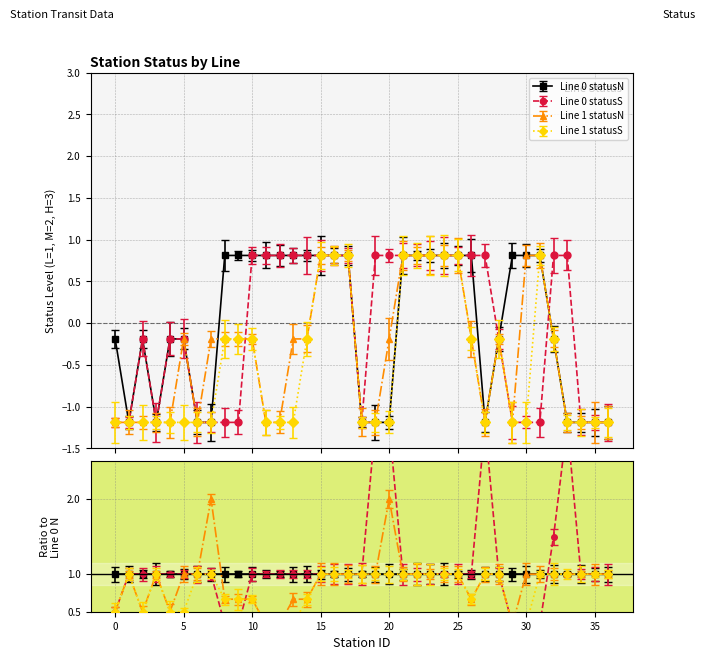

Rank the series at 6 from highest to lowest value.

Line 0 statusN, Line 0 statusS, Line 1 statusN, Line 1 statusS